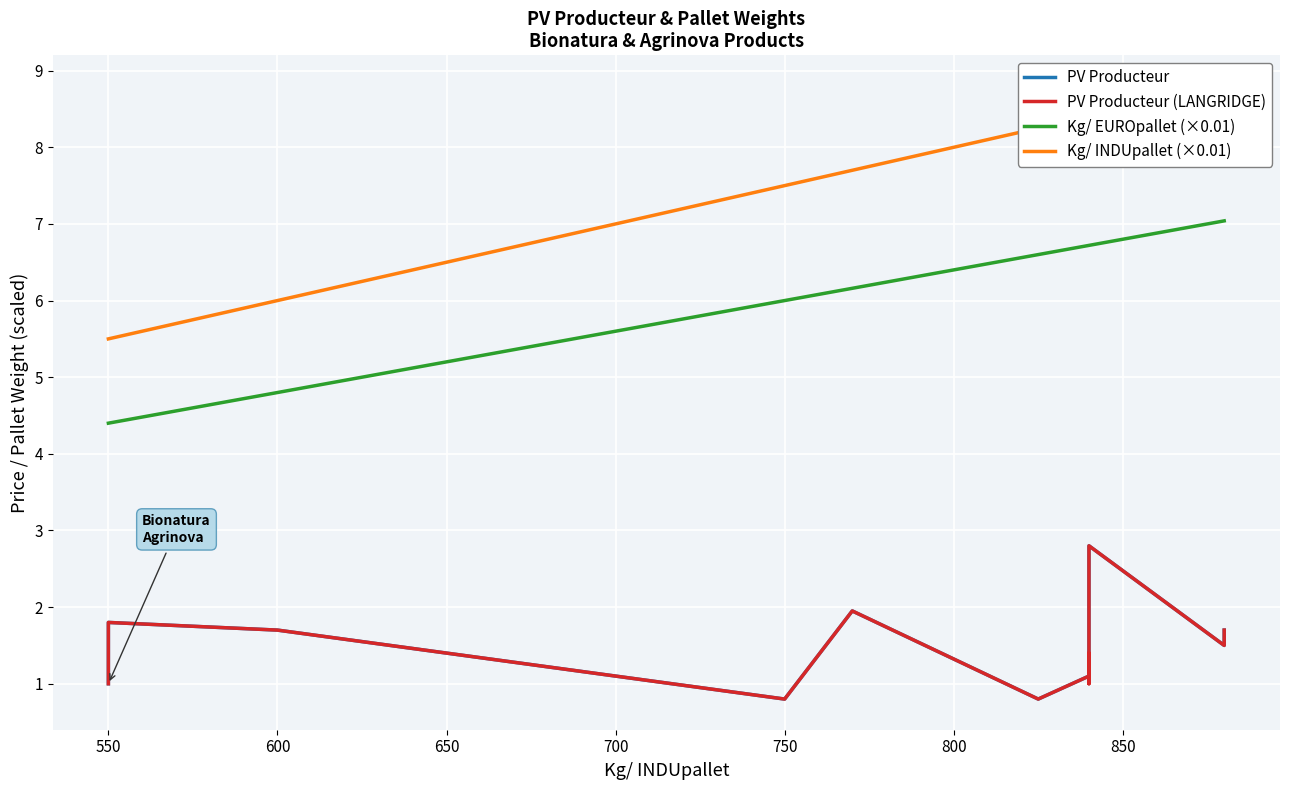

What are all the series names shown in the legend?

PV Producteur, PV Producteur (LANGRIDGE), Kg/ EUROpallet (×0.01), Kg/ INDUpallet (×0.01)